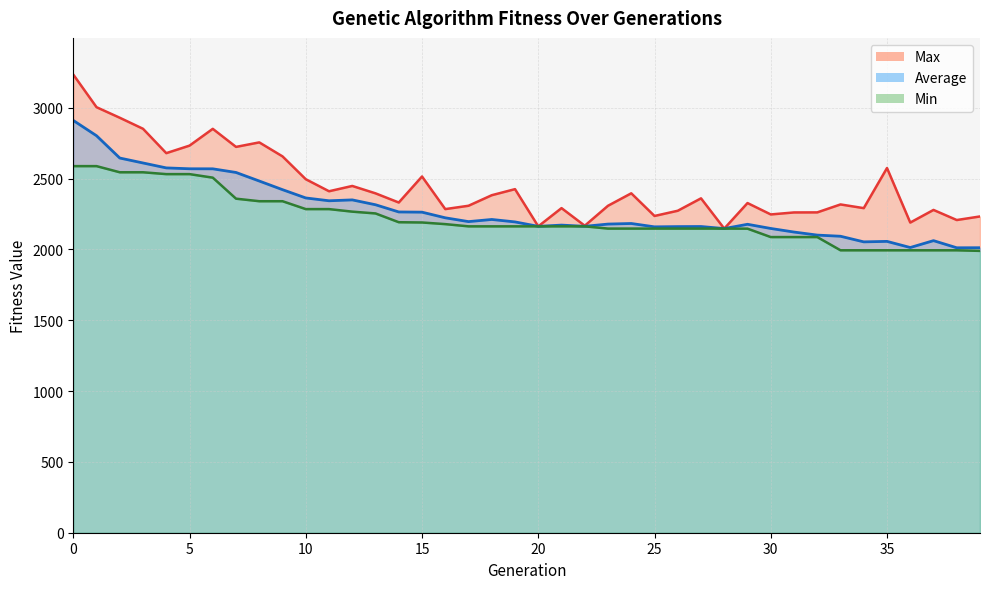

What is the smallest value displayed?

1989.4